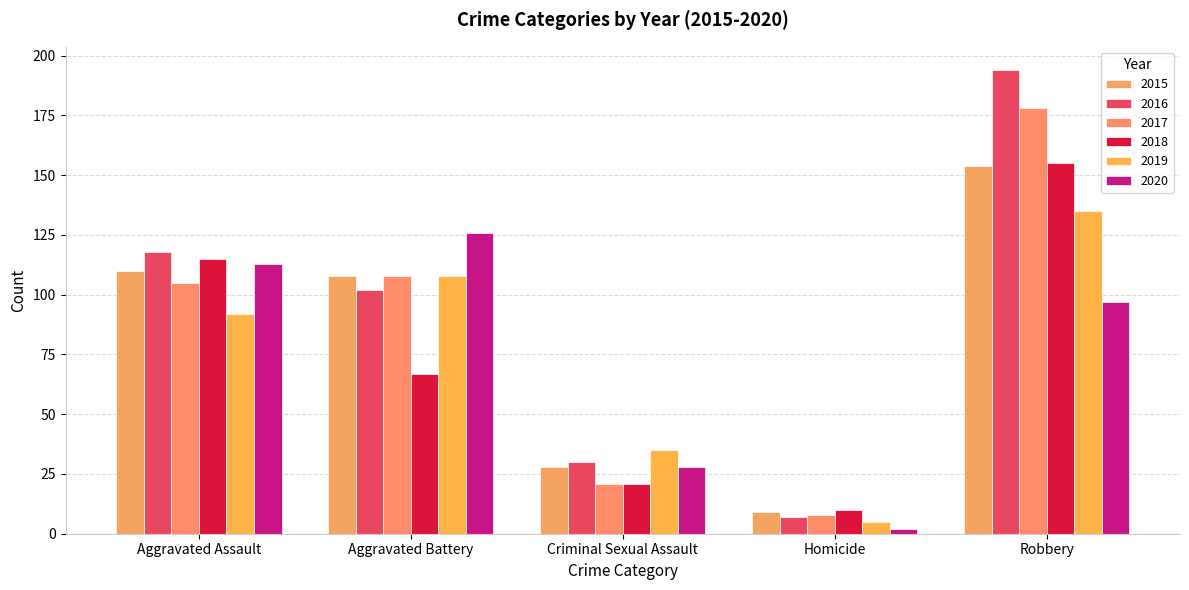

How many data points in 2015 are less than 108?

2